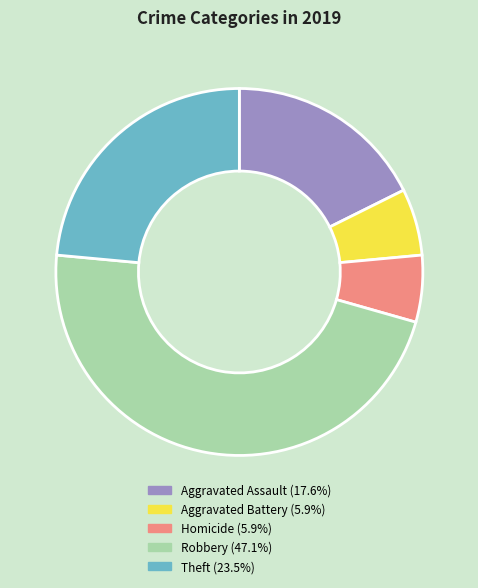

The Homicide slice represents 6% of the pie. True or false?

True